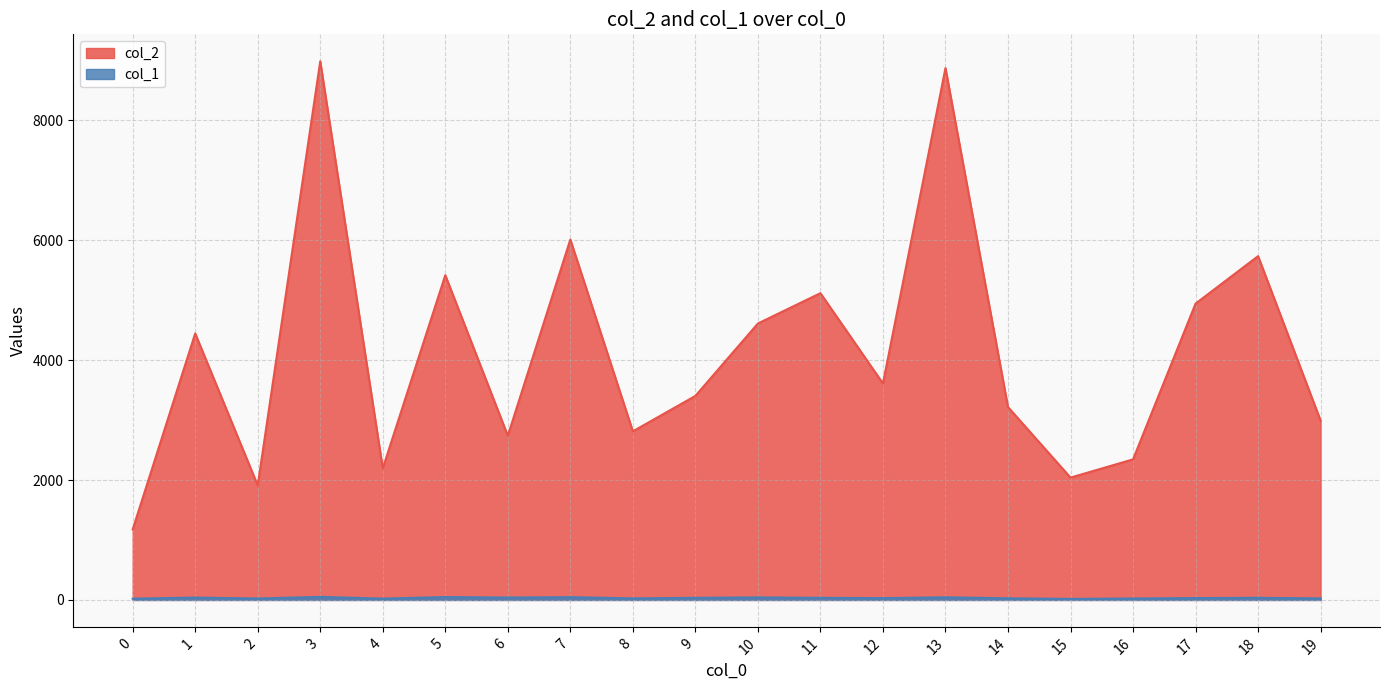

Which series has the widest spread of values?

col_2